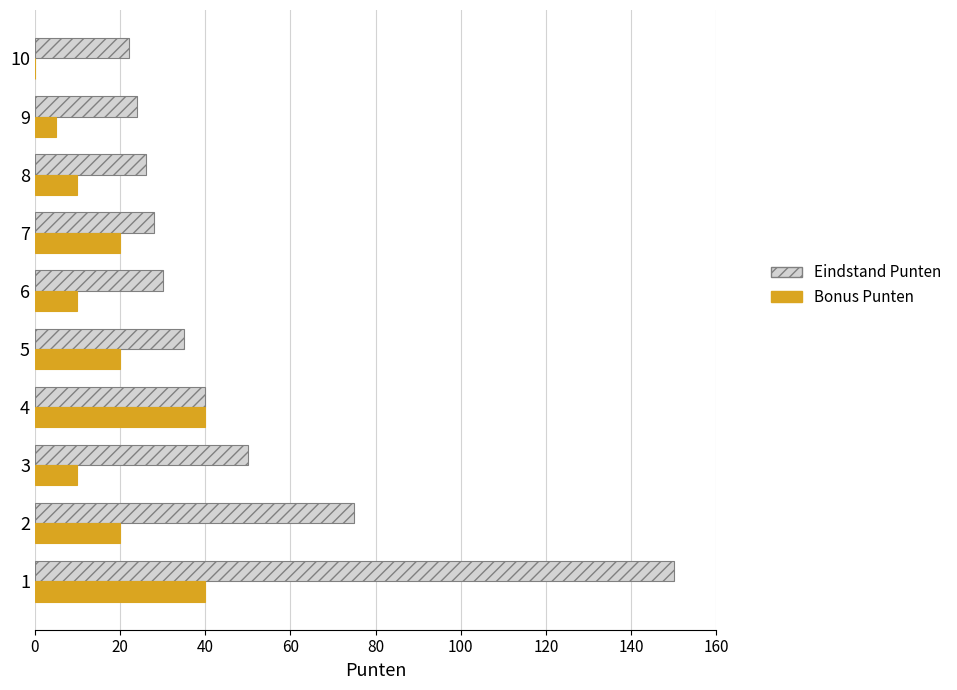

What is the sum of all Eindstand Punten values?

480